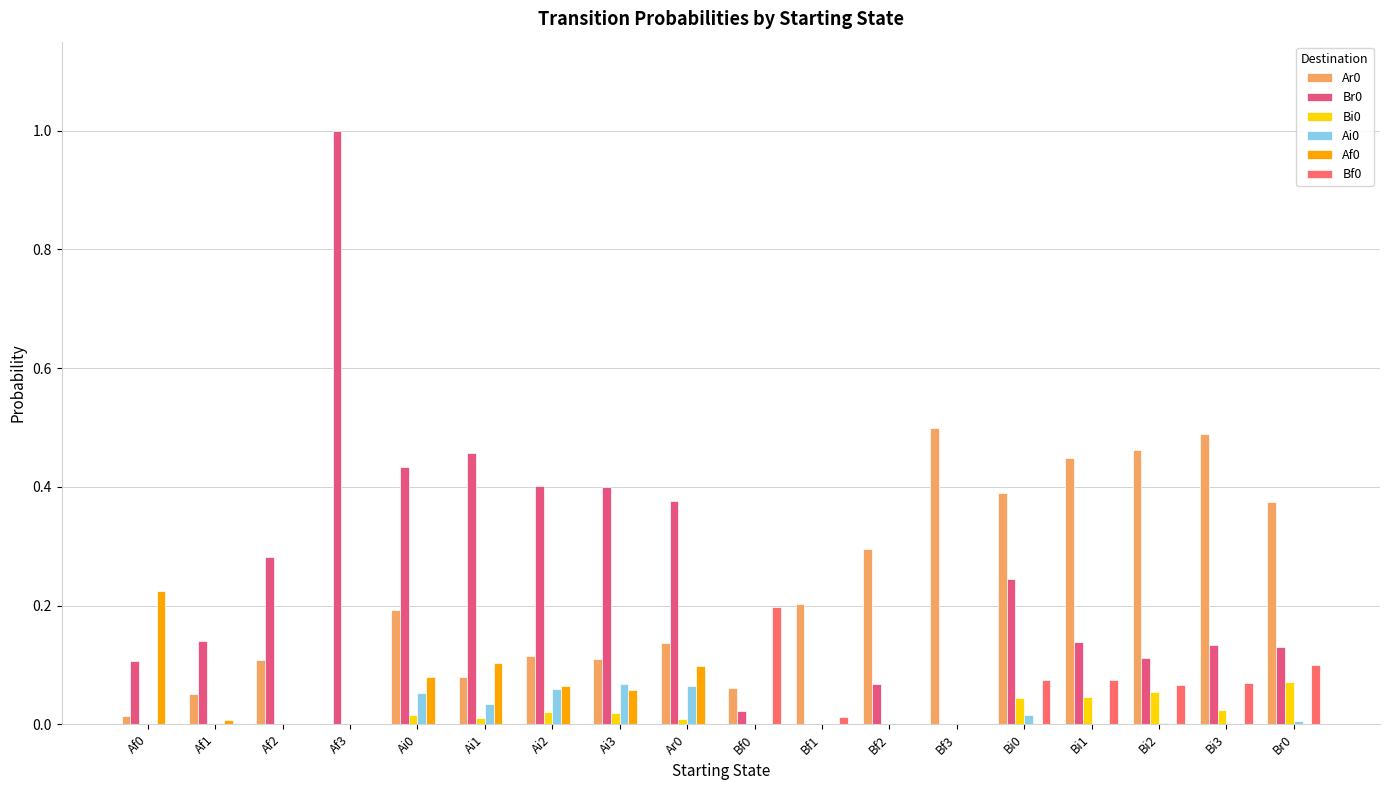

At which category does the chart reach its minimum across all series?

Af3